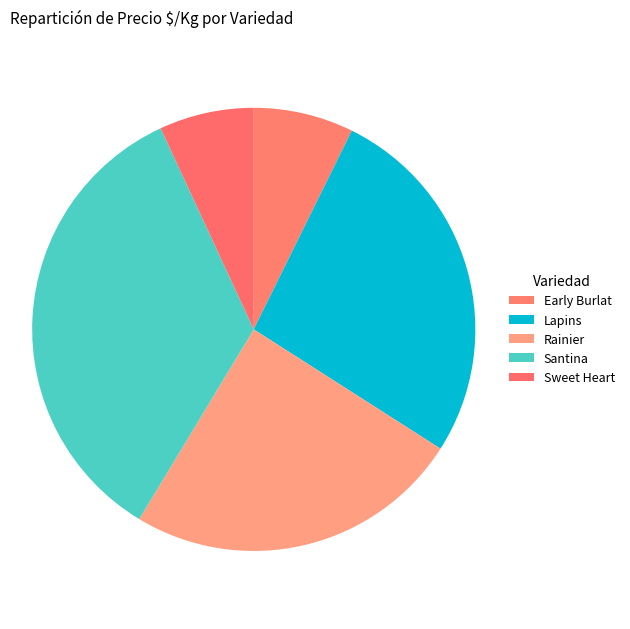

What is the smallest slice in the pie chart?

Sweet Heart